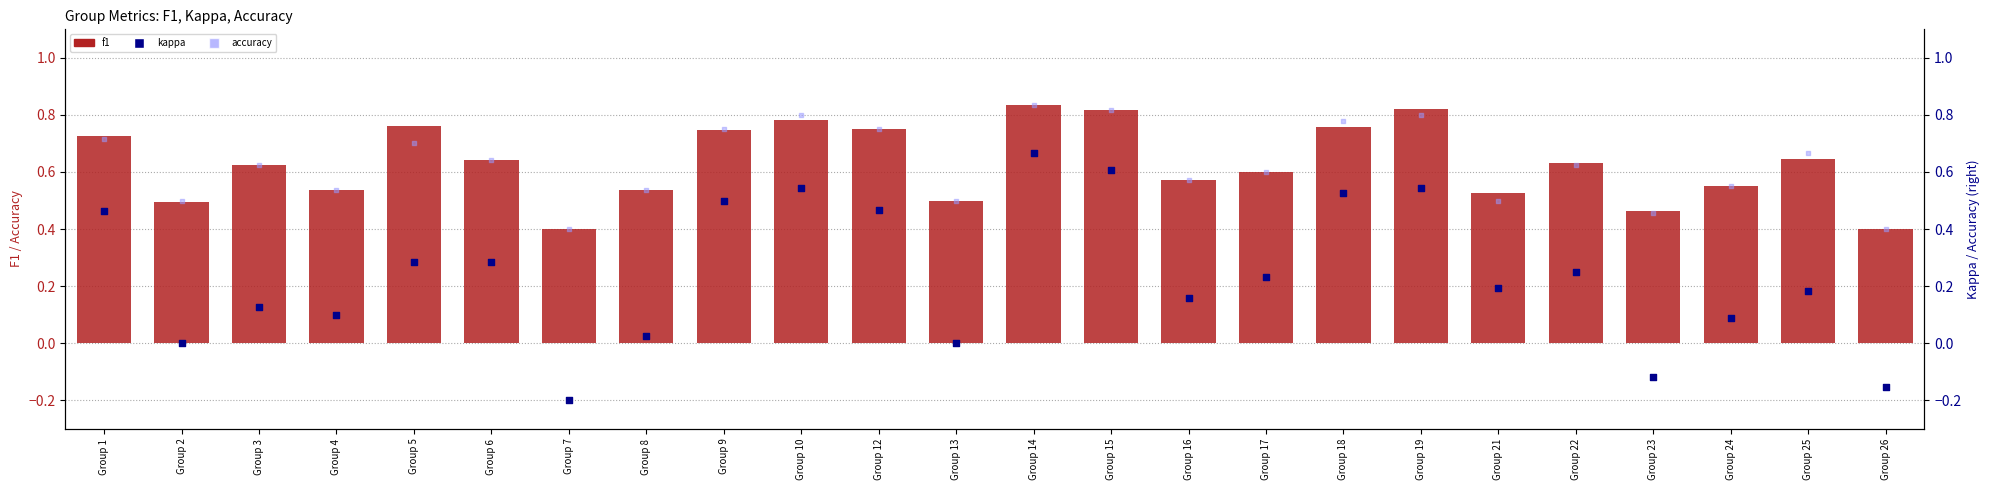

Which series contains the highest Y value?

f1